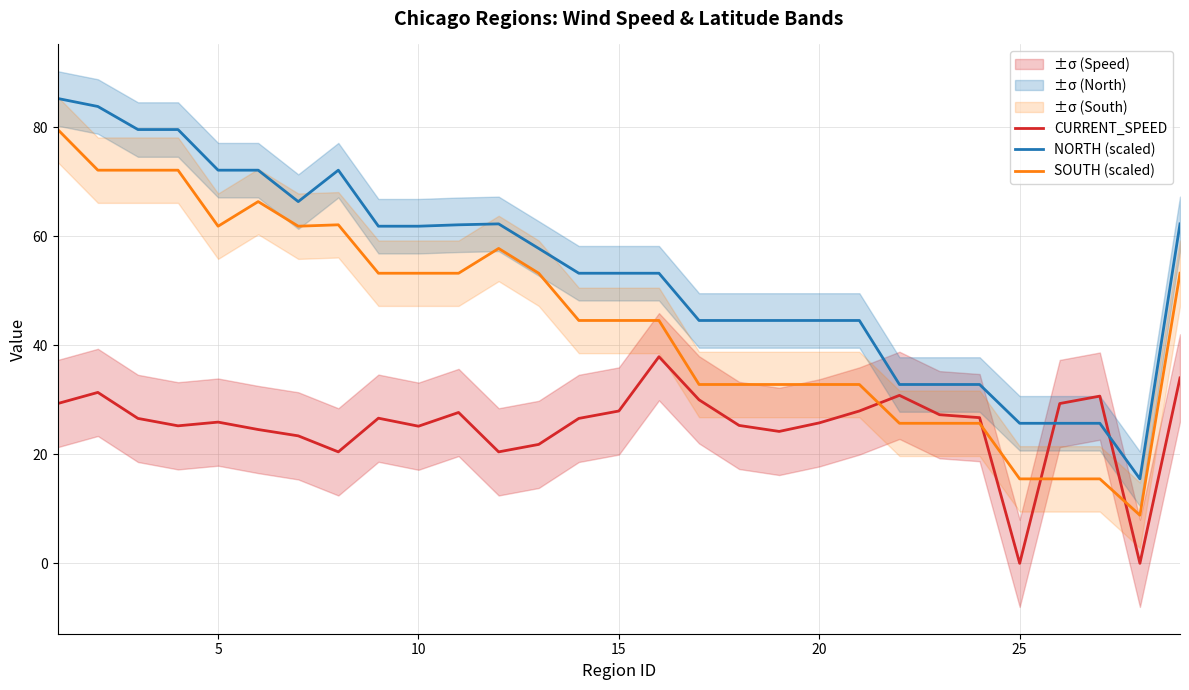

What is the sum of all CURRENT_SPEED values?

733.0